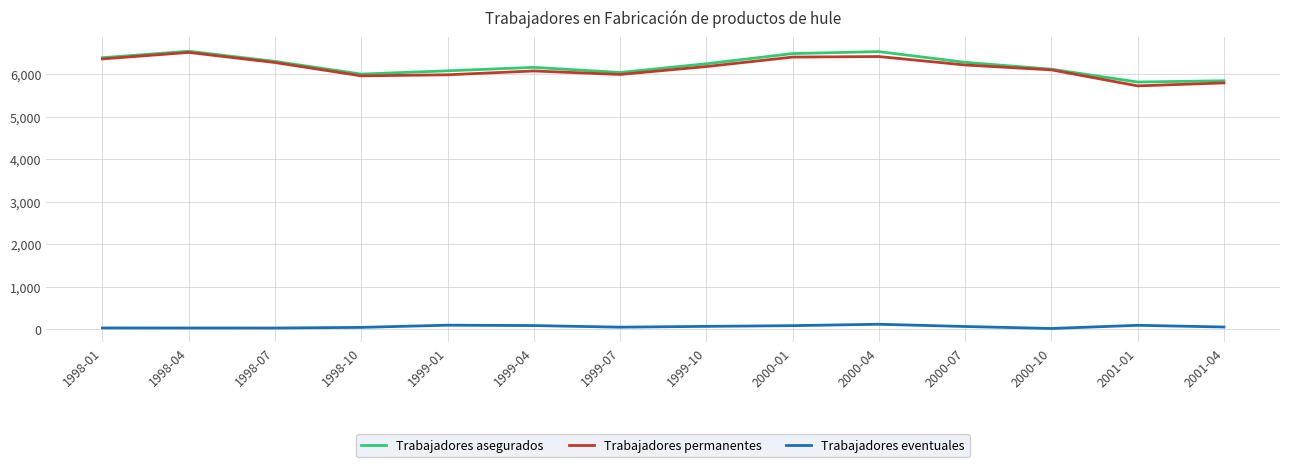

What is the sum of all Trabajadores eventuales values?

838